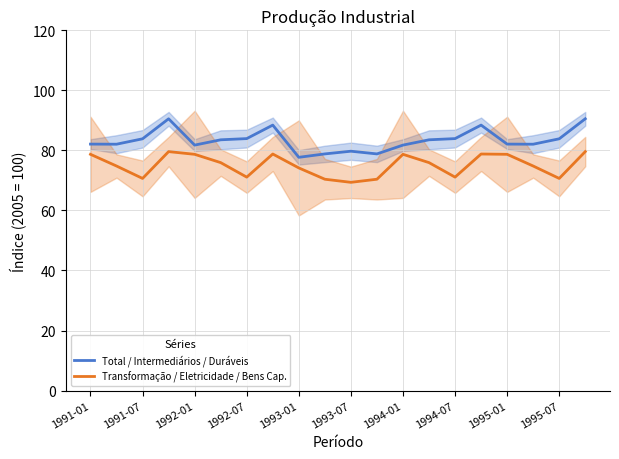

What is the difference between the maximum and minimum values in the Transformação / Eletricidade / Bens Cap. series?

10.2